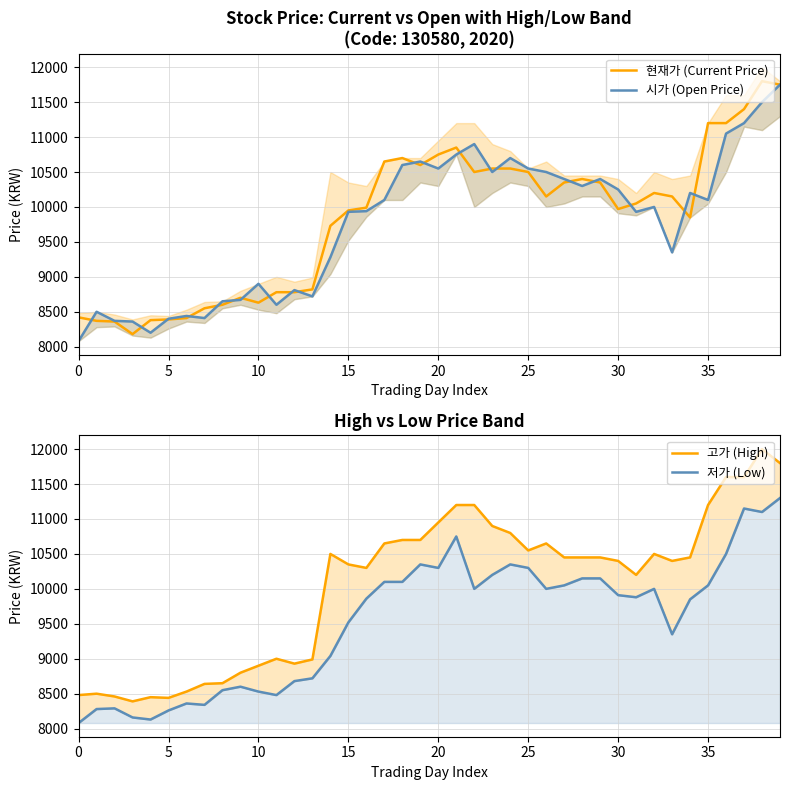

The value of 현재가 (Current Price) at 30 is 3768. True or false?

False